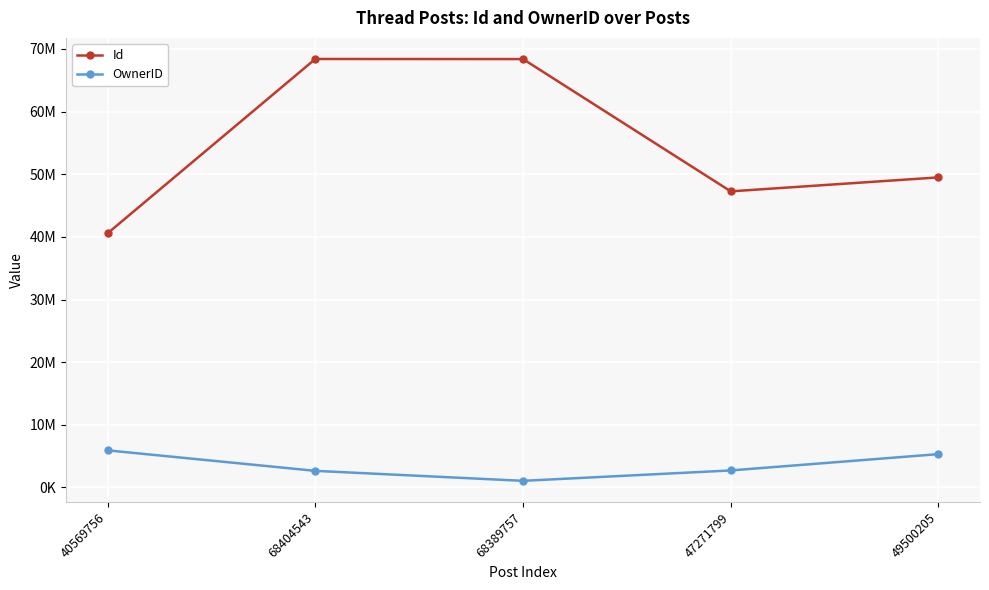

What are all the series names shown in the legend?

Id, OwnerID